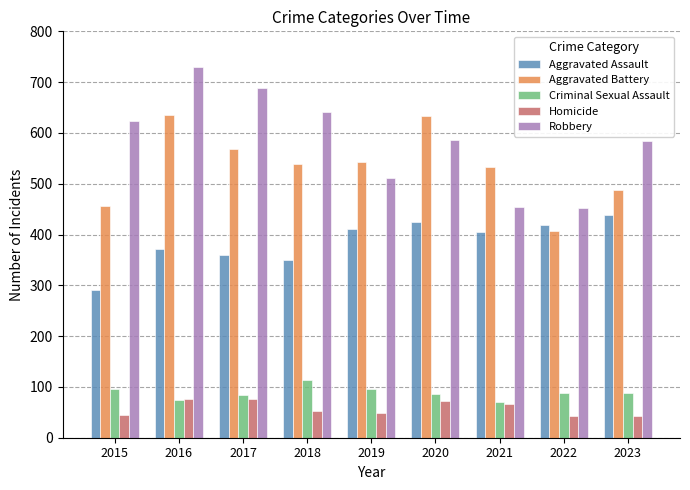

Rank the series at 2019 from lowest to highest value.

Homicide, Criminal Sexual Assault, Aggravated Assault, Robbery, Aggravated Battery